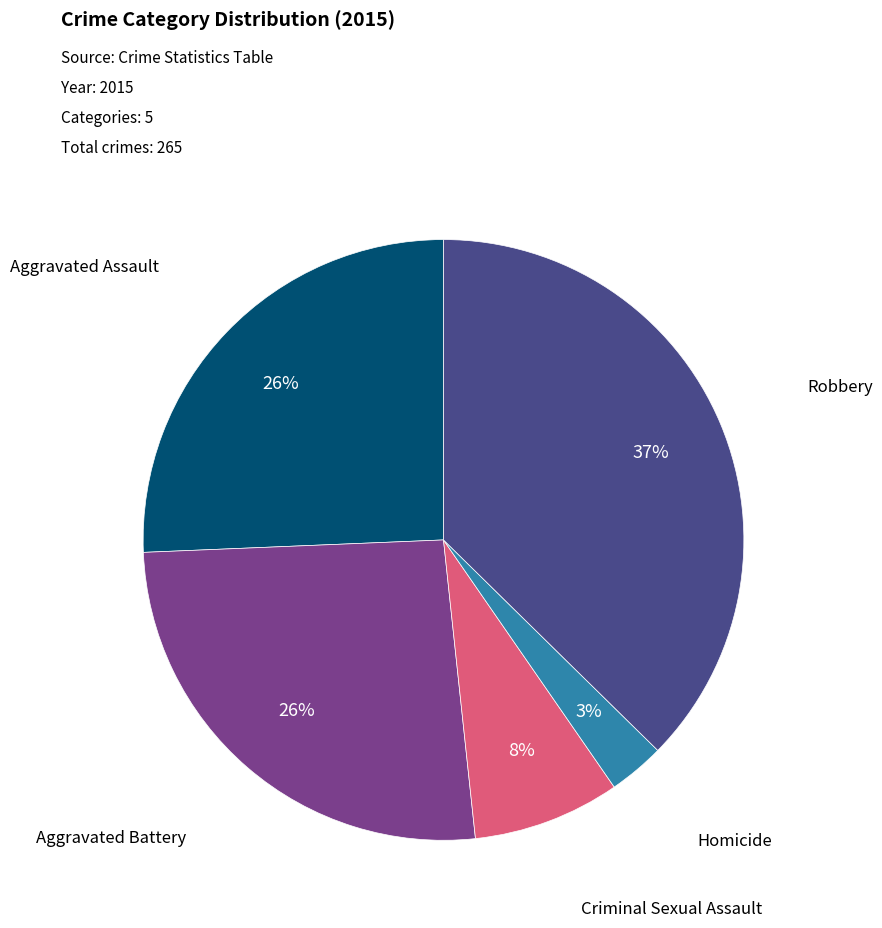

How many slices are in this pie chart?

5